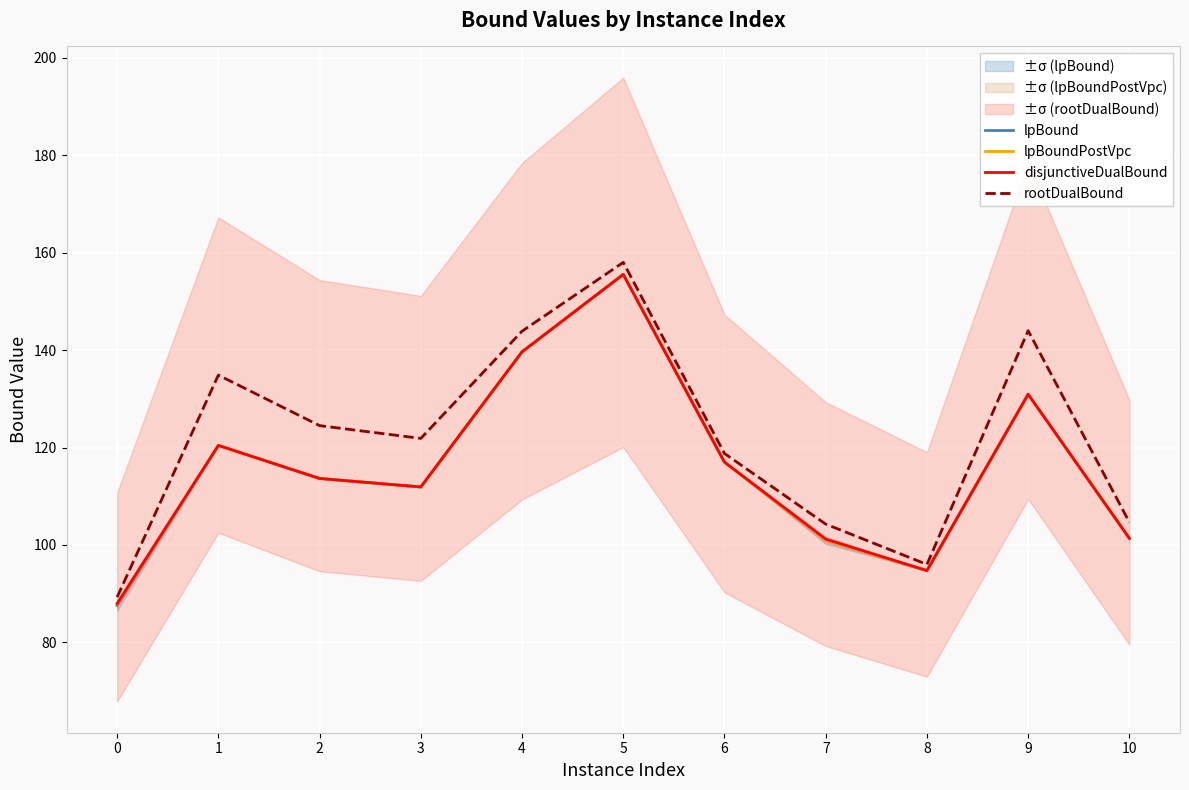

What is the difference between the rootDualBound values at 6 and 7?

14.5